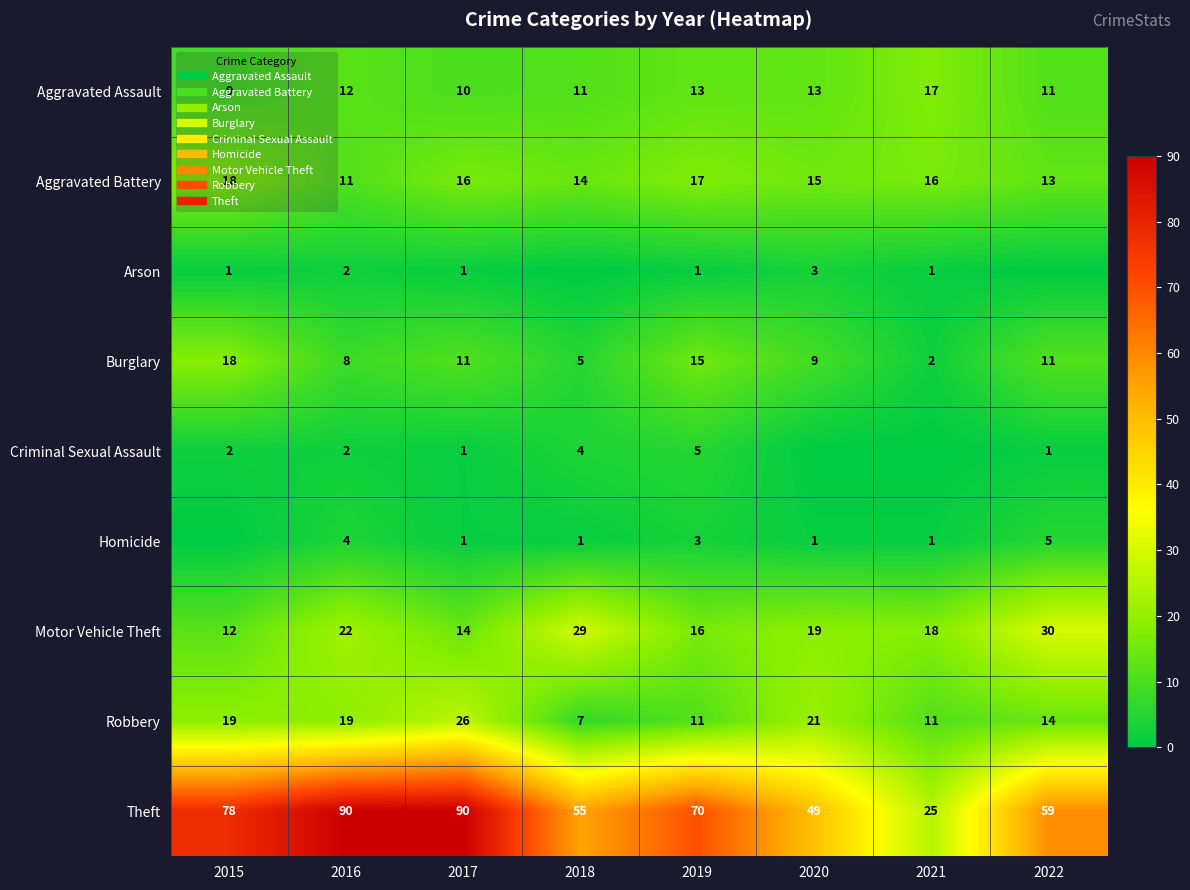

Between 2020 and 2019, which is larger?

2020